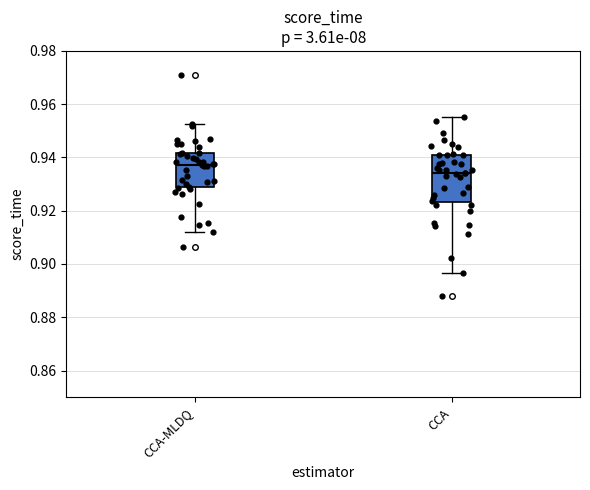

Which box has the highest median line?

CCA-MLDQ